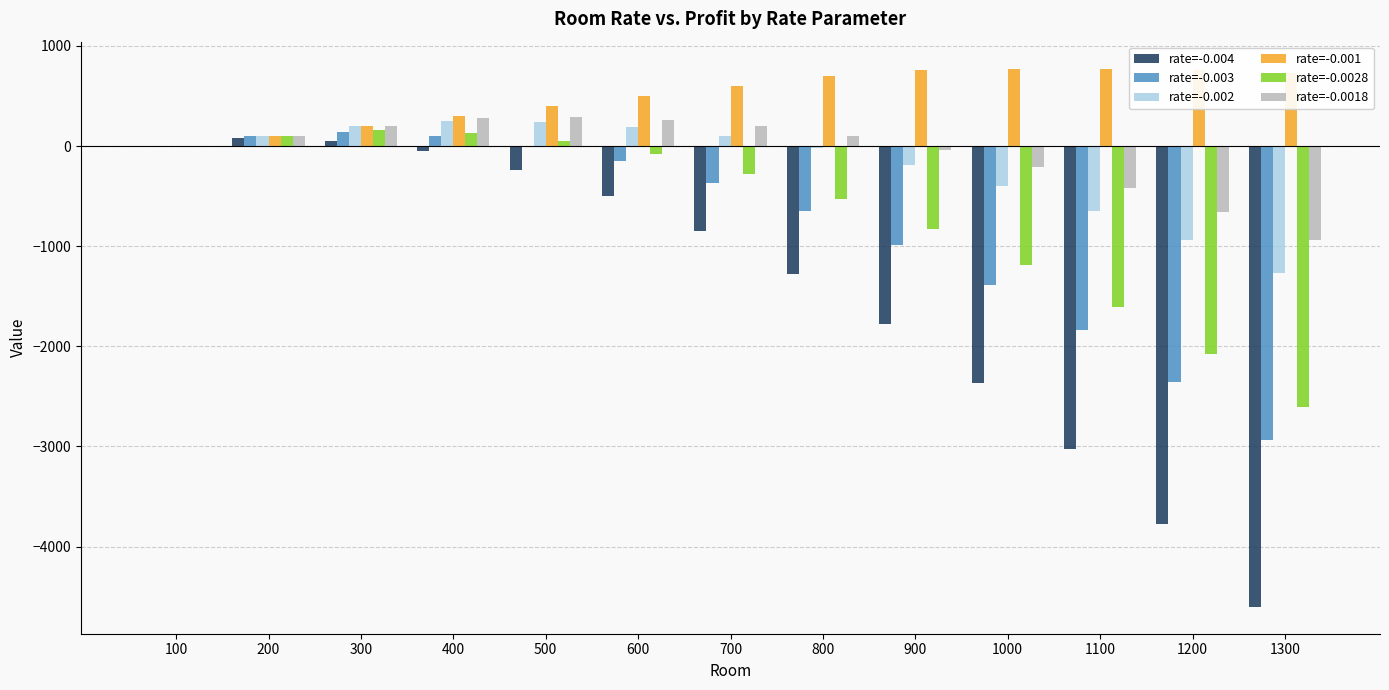

Count the number of categories in the chart.

13